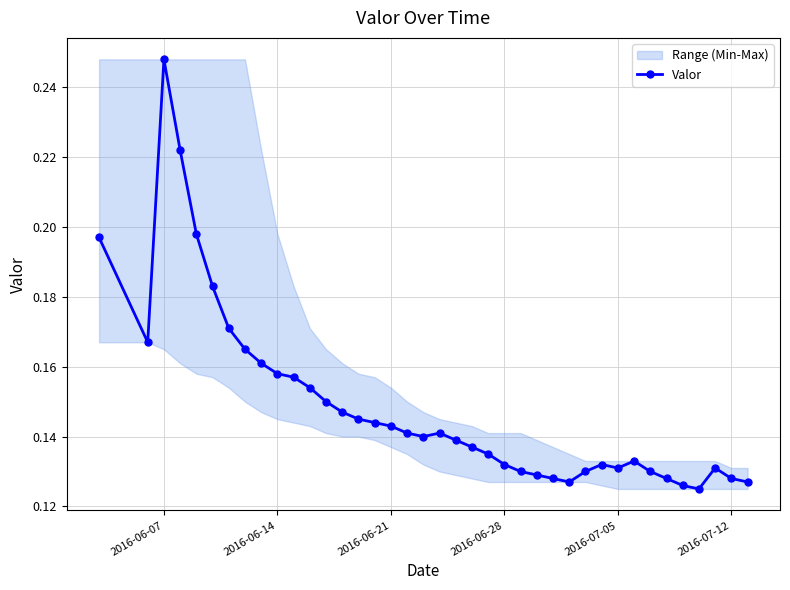

How many Valor values are between 0 and 1?

39